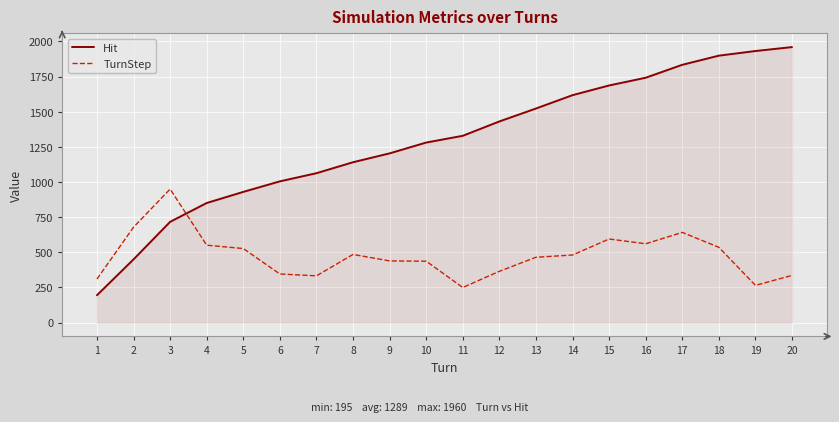

Where is TurnStep nearest to the value 600?

15